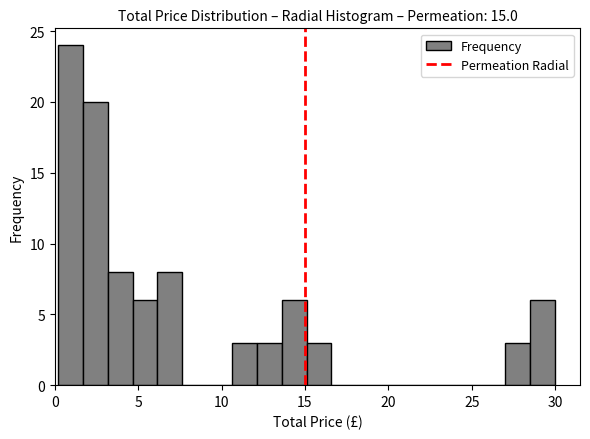

Read against the x-axis, roughly where is the centre of the tallest bar?

1.0